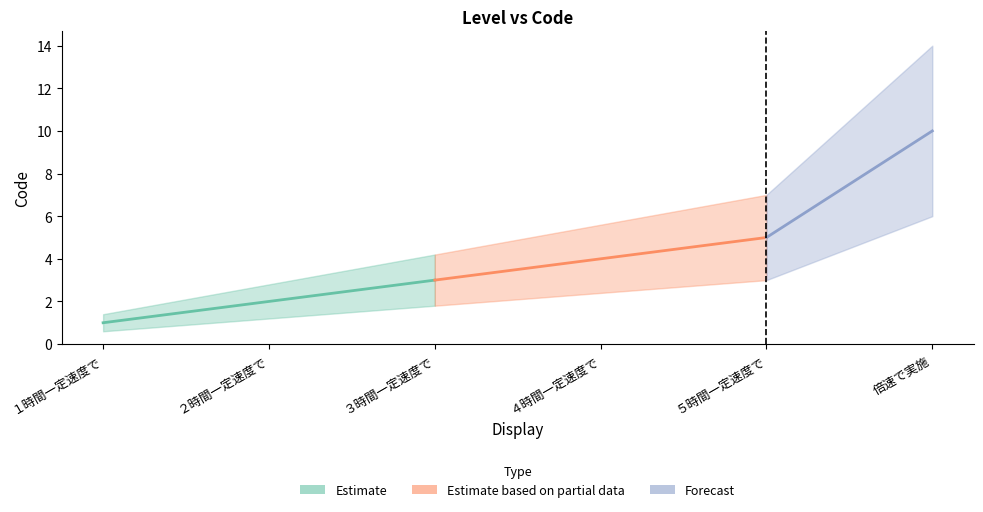

Reading left to right, what are all the values shown in this chart?

1	2	3	4	5	10